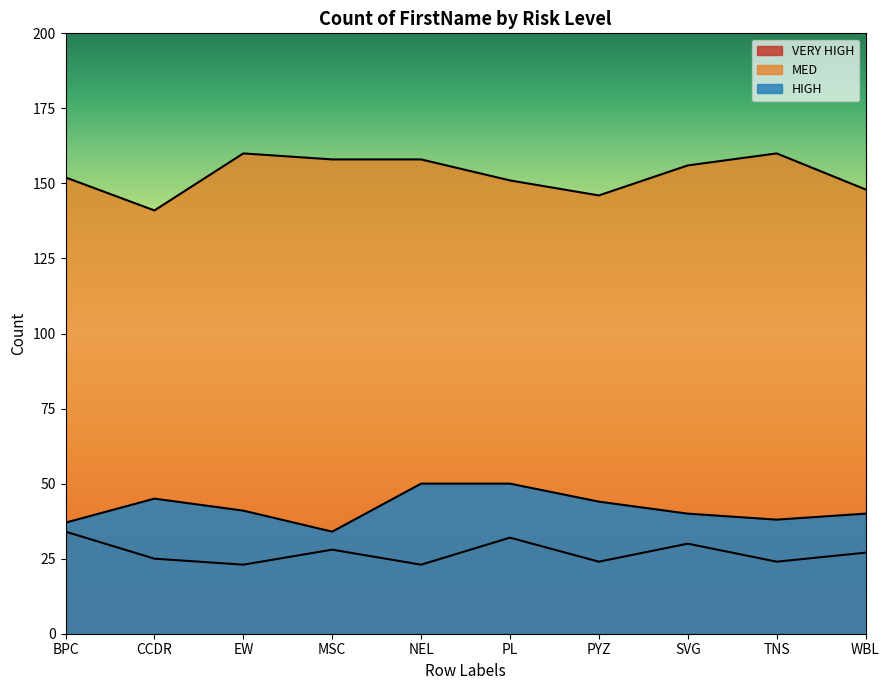

How many data points in MED are above 156?

4